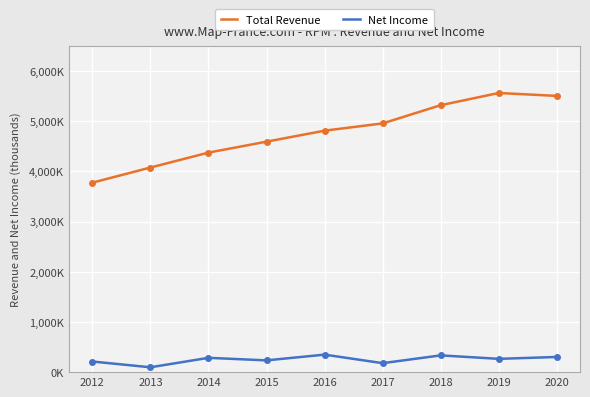

At which category does Net Income reach its first local peak?

2014